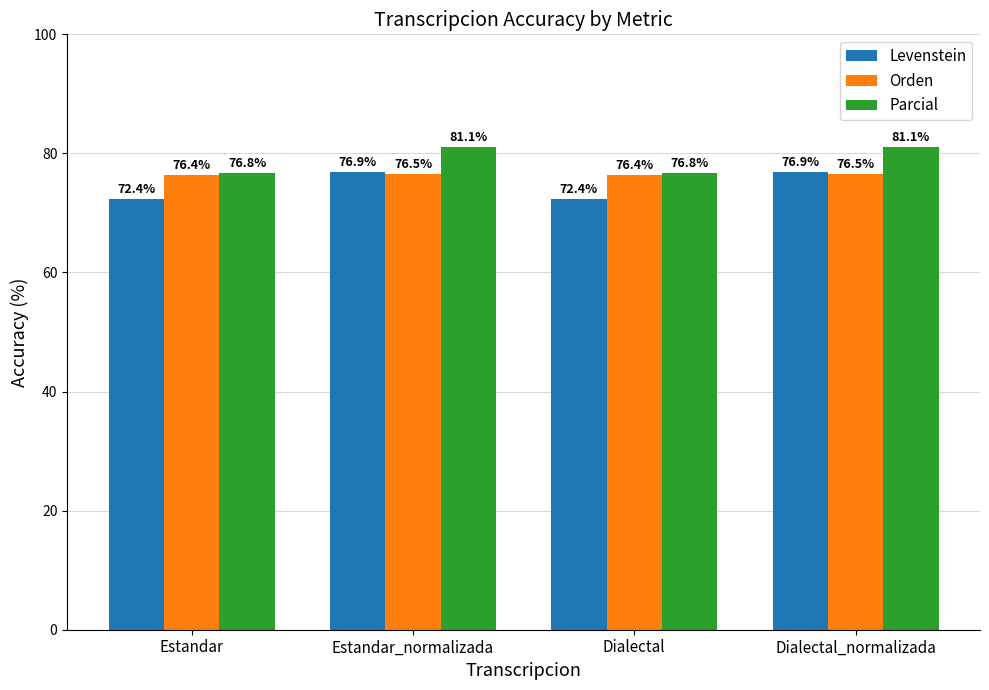

What value does the Levenstein series have at Estandar?

72.4